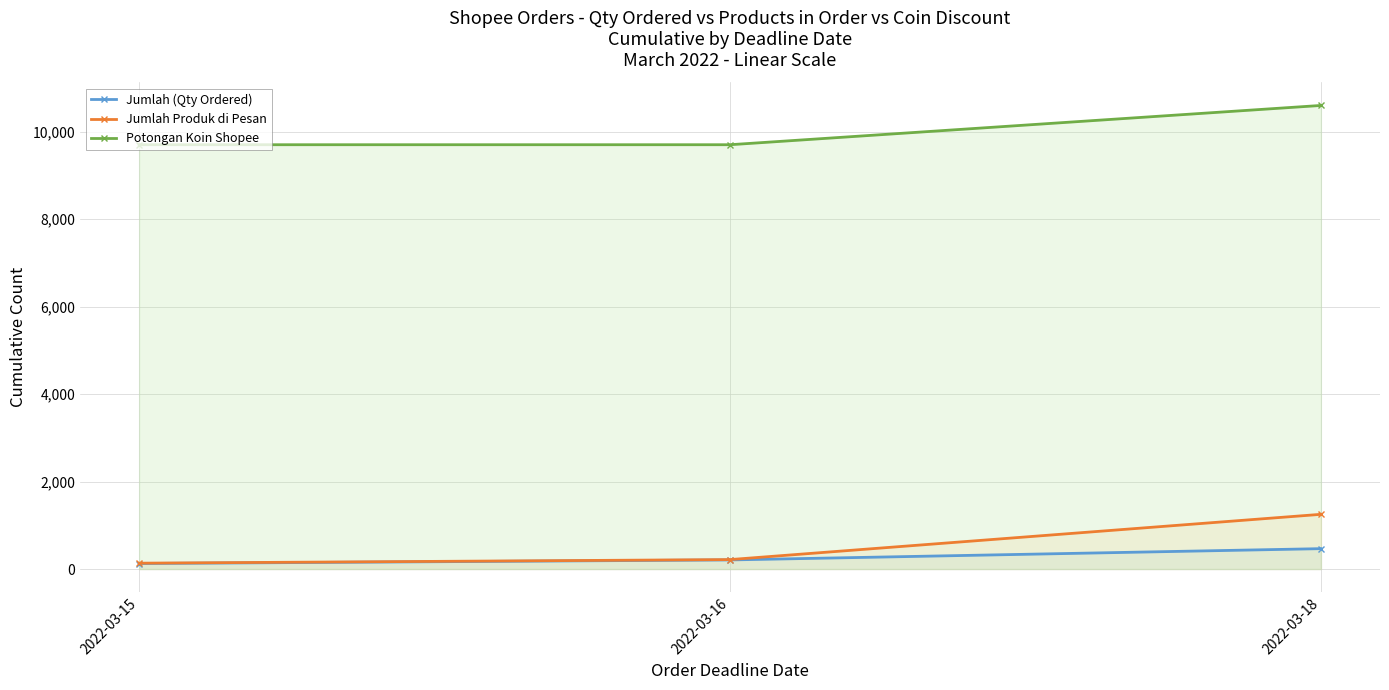

Is it true that Jumlah Produk di Pesan equals 216 at 2022-03-16?

True